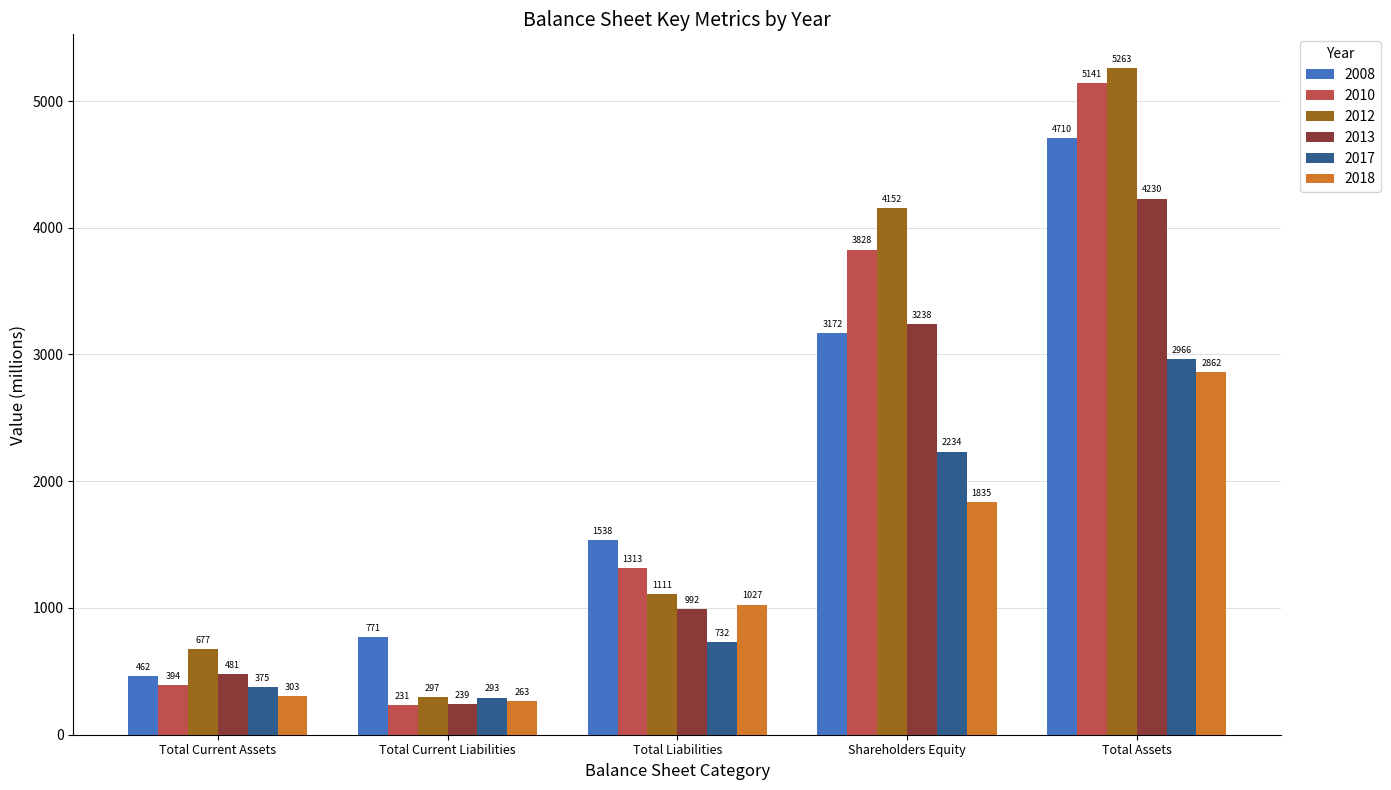

What is the label of the 1st bar from the left?

Total Current Assets